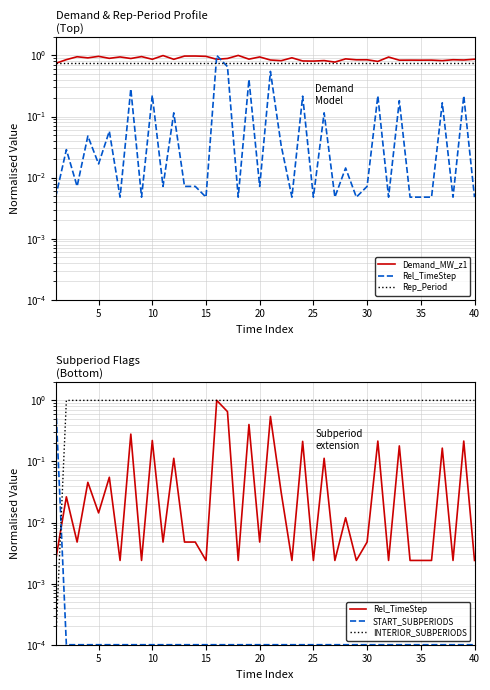

Which series ends up on top after the final intersection of Rep_Period and START_SUBPERIODS?

Rep_Period